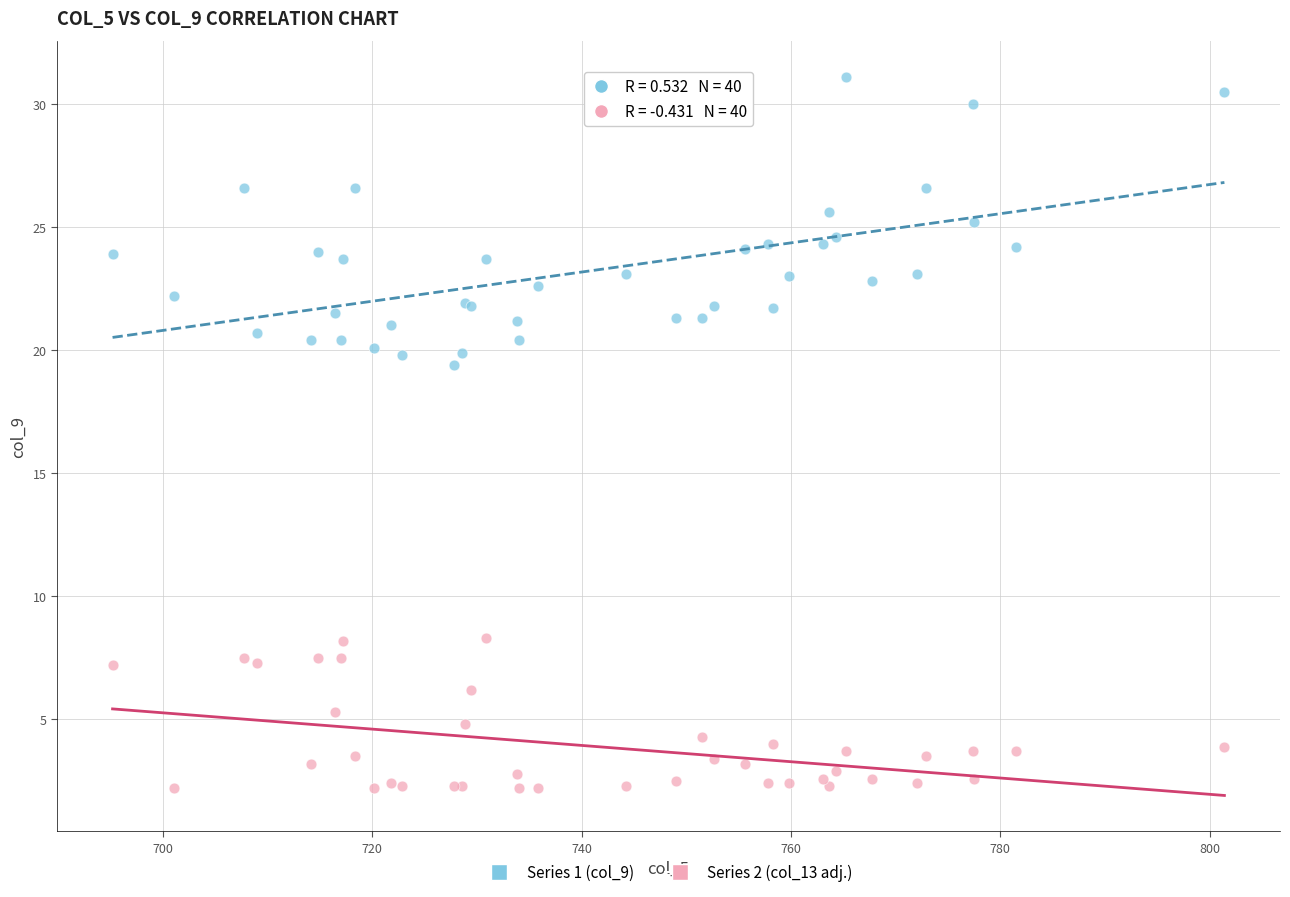

Across all series, what Y value is closest to 16?

19.4